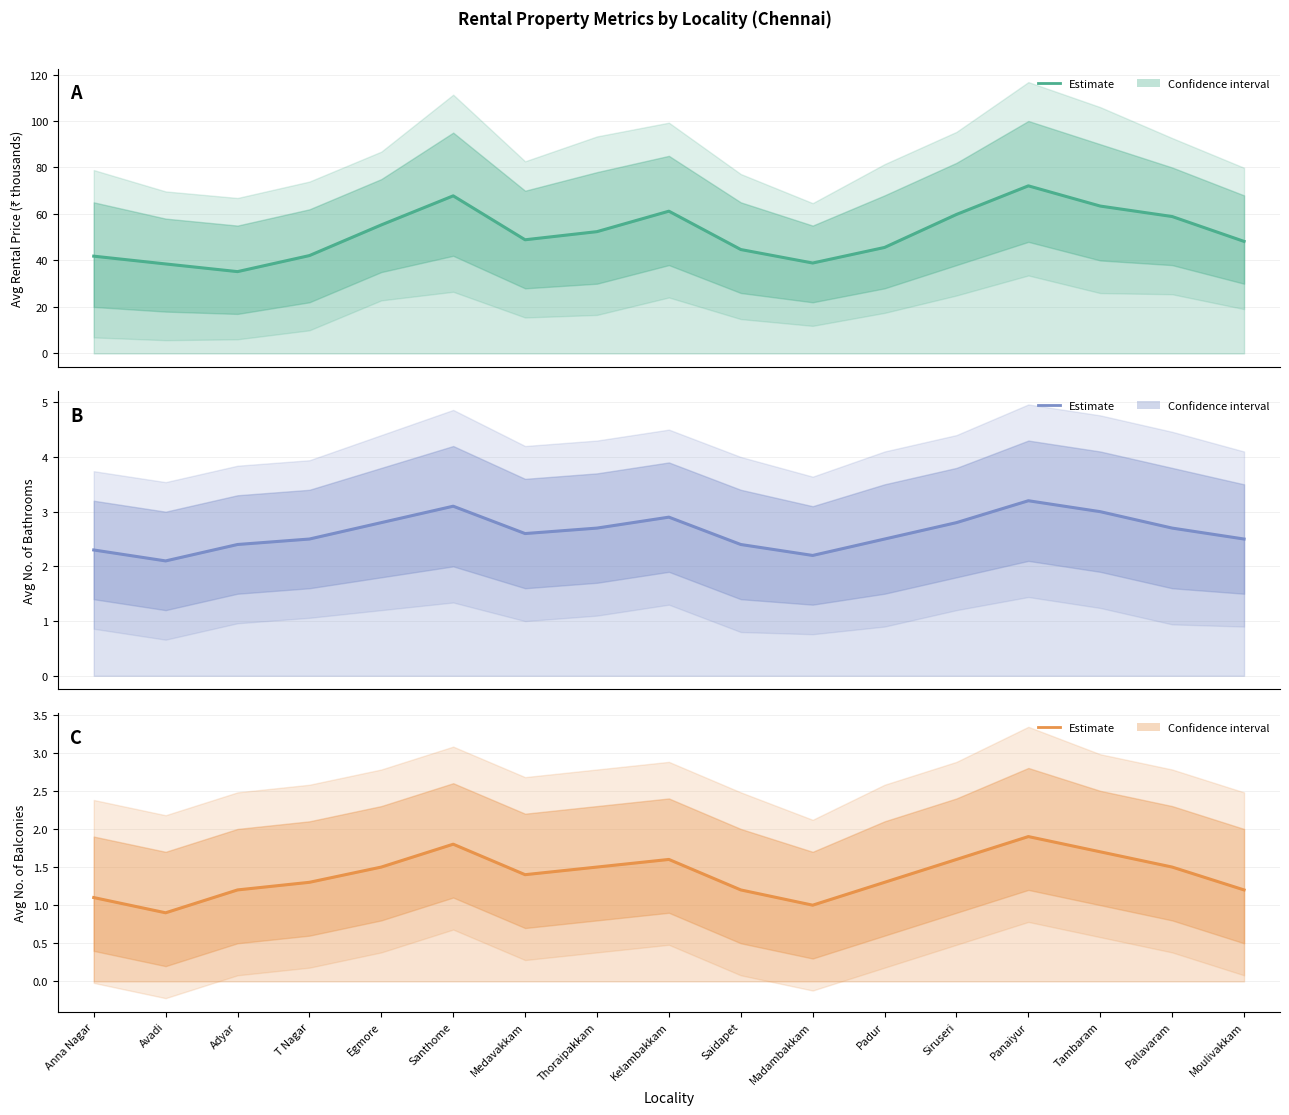

At which category is the sum across all series the highest?

Panaiyur